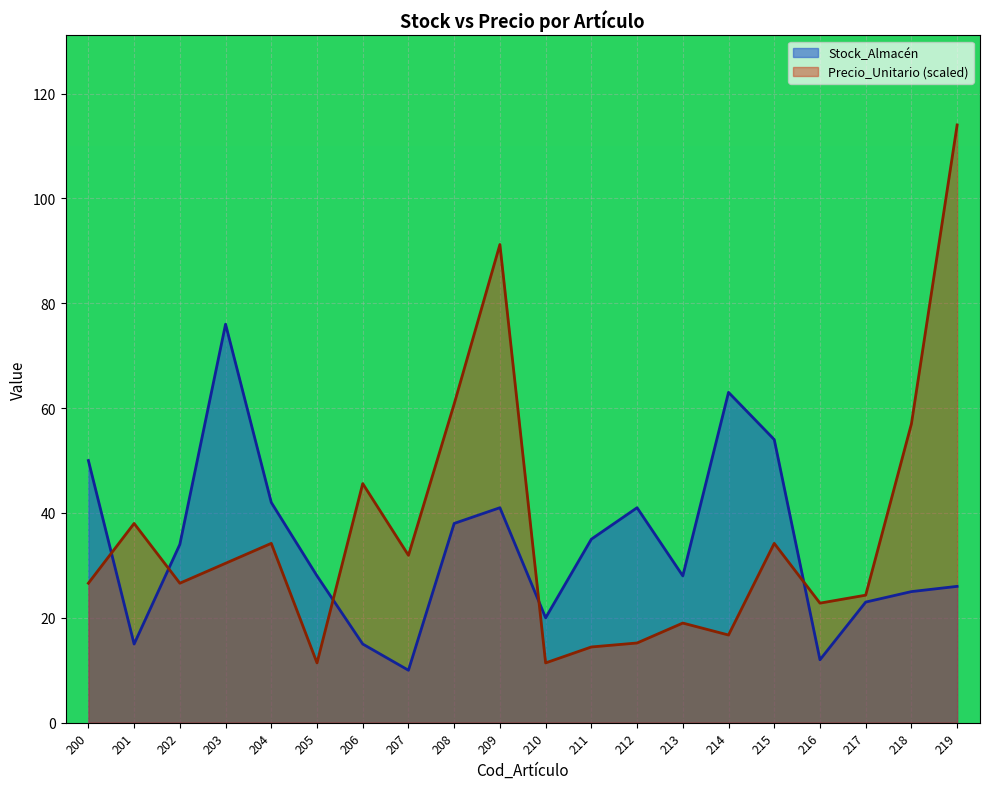

The value of Precio_Unitario at 211 is 3.5. True or false?

False